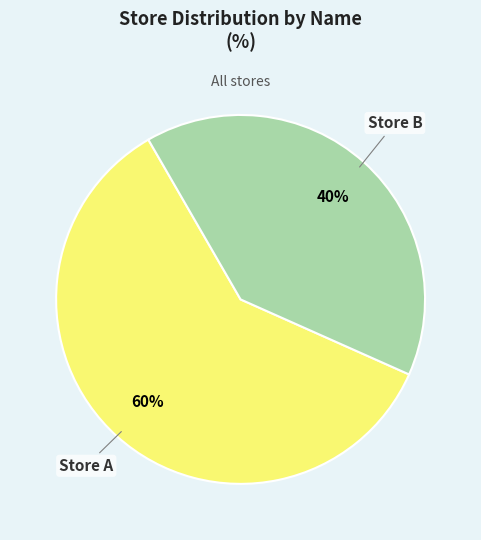

To the nearest percent, what is the average slice percentage?

50%